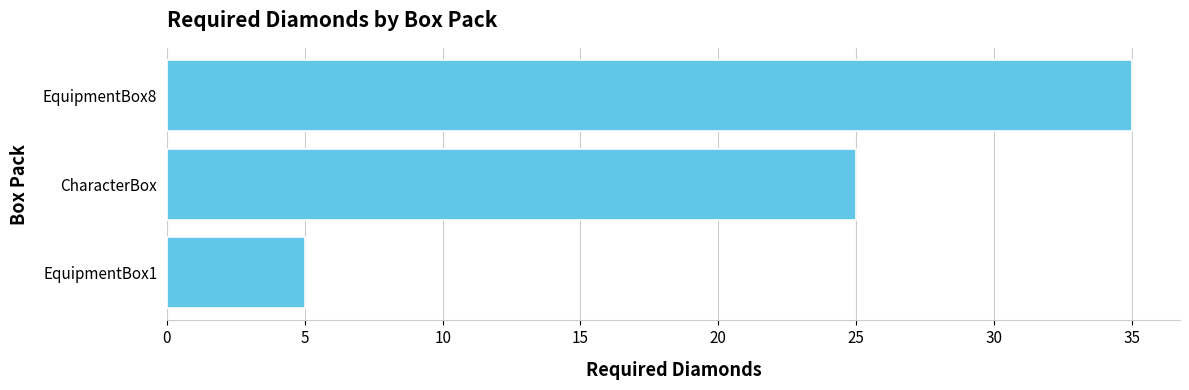

Count the values in the range 5 to 35.

3